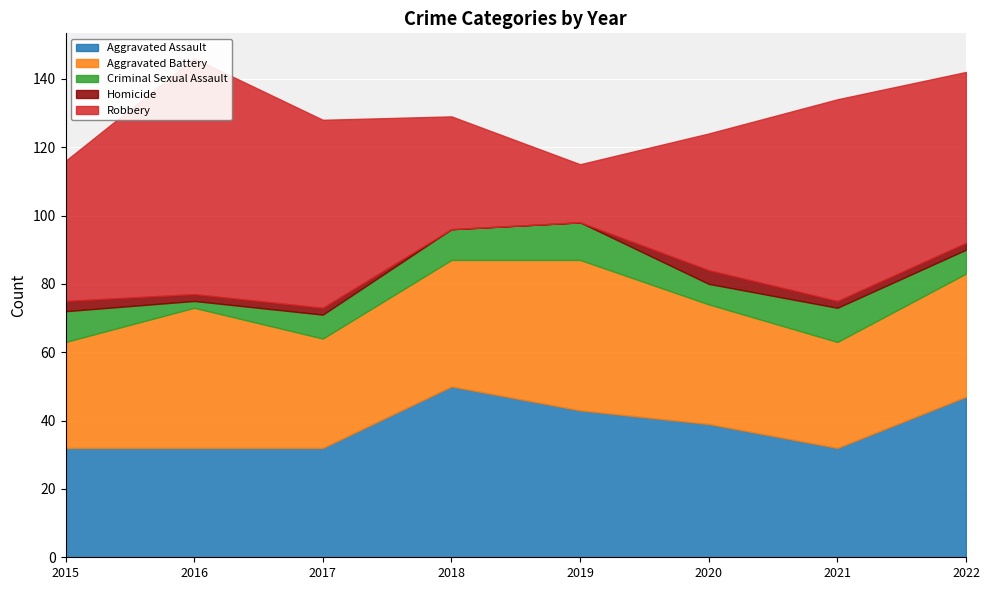

At which label does Robbery reach its peak?

2016